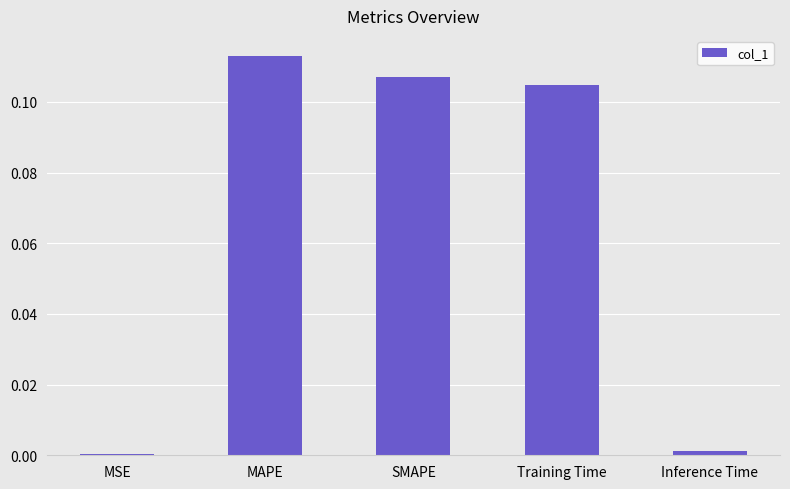

At which category does the chart reach its peak across all series?

MAPE